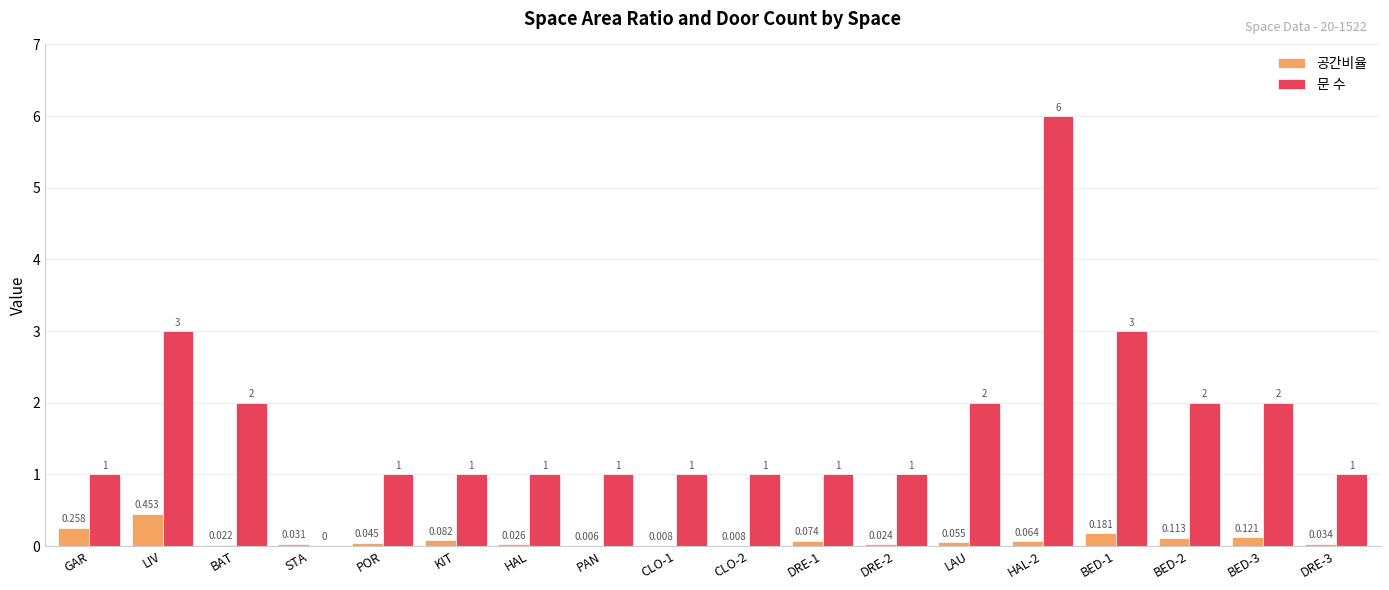

Which series changed the most between LIV and BED-1?

공간비율